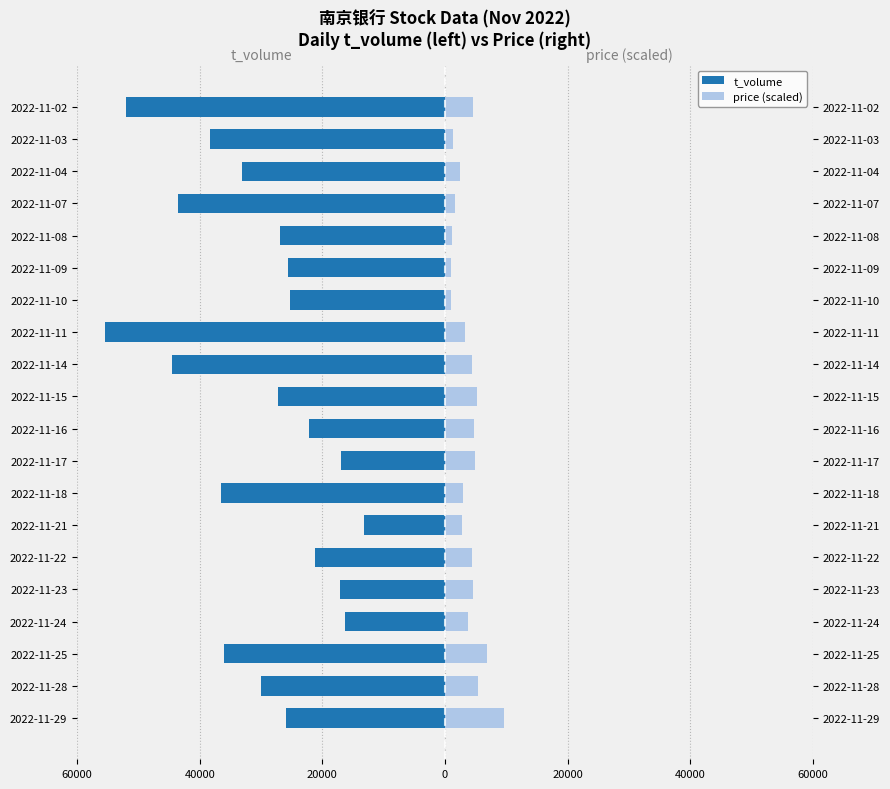

How many categories are shown in the chart?

20